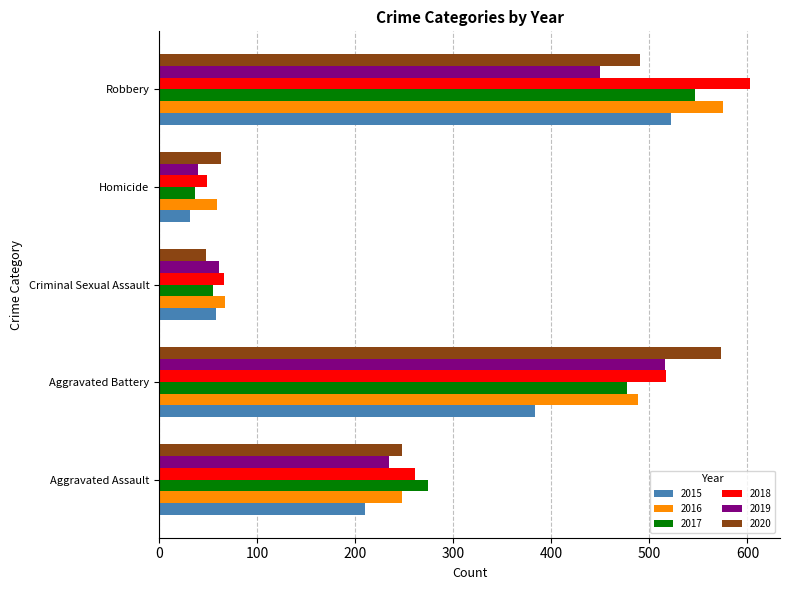

What is the difference between the maximum and minimum values in the 2020 series?

525